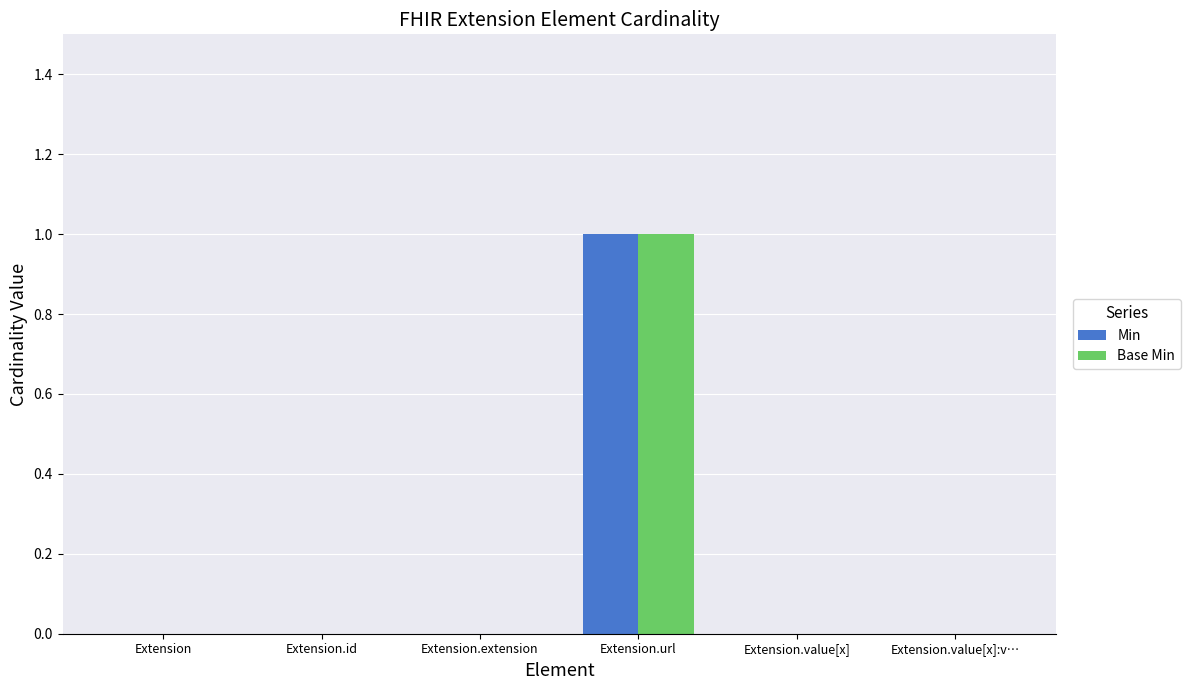

Is the value of Min at Extension.url greater than the value of Base Min at Extension.value[x]?

Yes